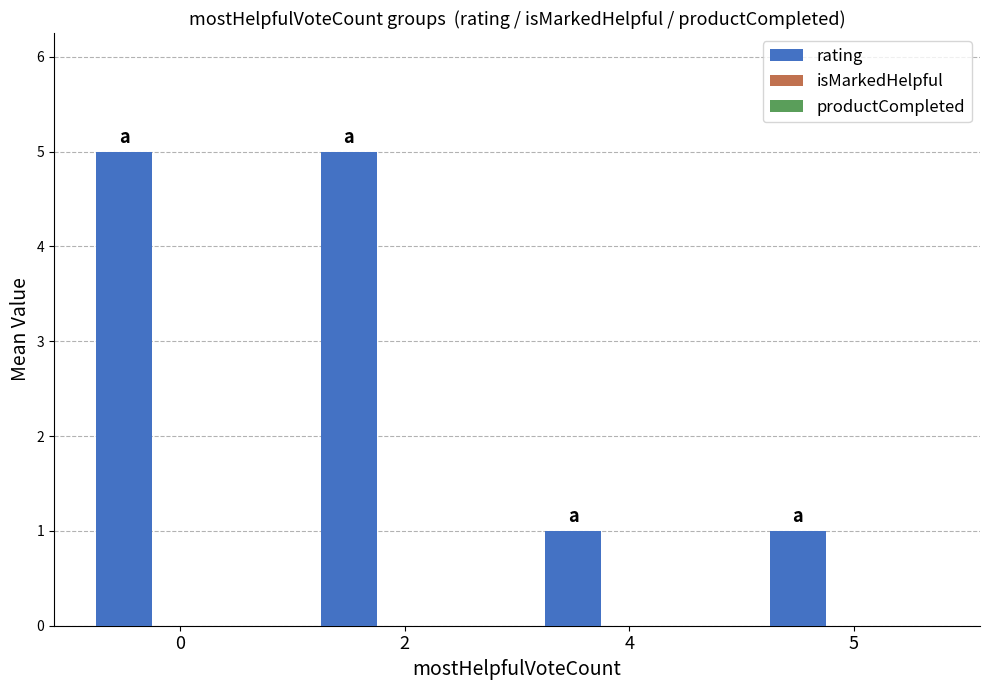

What is the change in value from 0 to 4?

-4